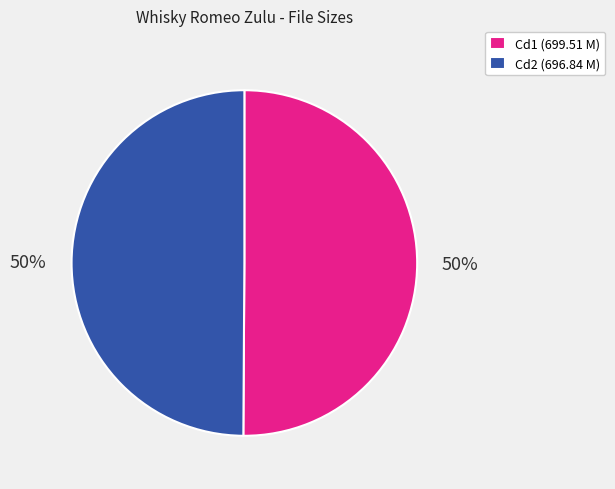

The Cd2 (696.84 M) slice represents 63% of the pie. True or false?

False